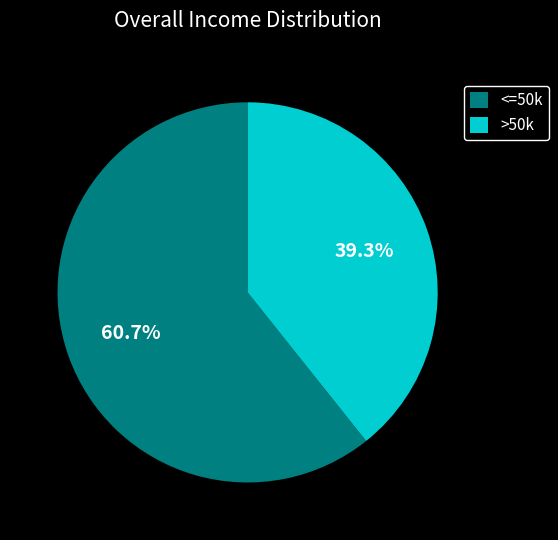

Rank the categories by value from highest to lowest.

<=50k, >50k